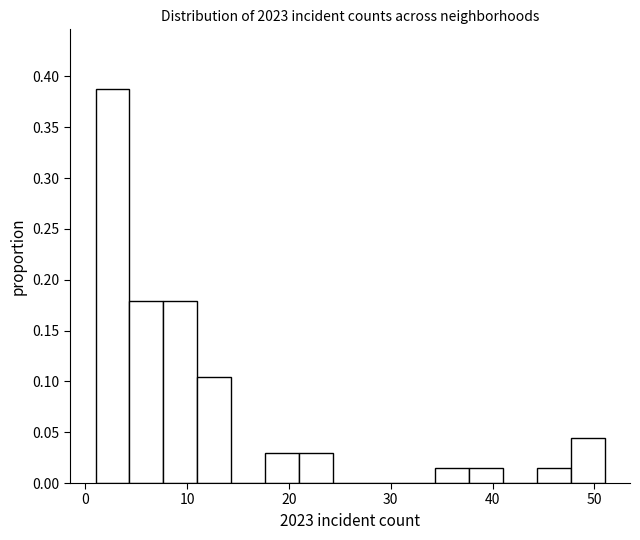

Read against the x-axis, roughly where is the centre of the tallest bar?

3